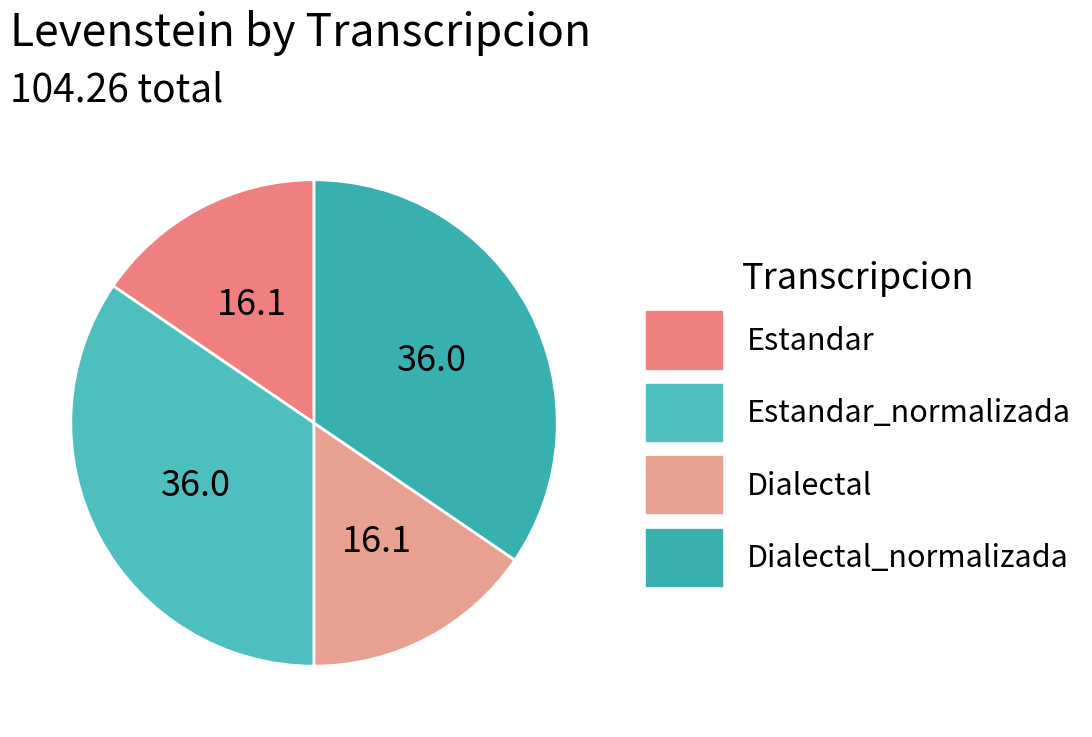

Which slice is the largest?

Estandar_normalizada